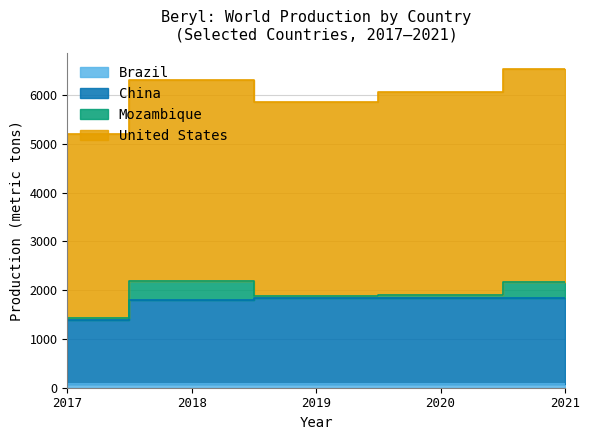

List the series in order of their peak value, highest first.

United States, China, Mozambique, Brazil